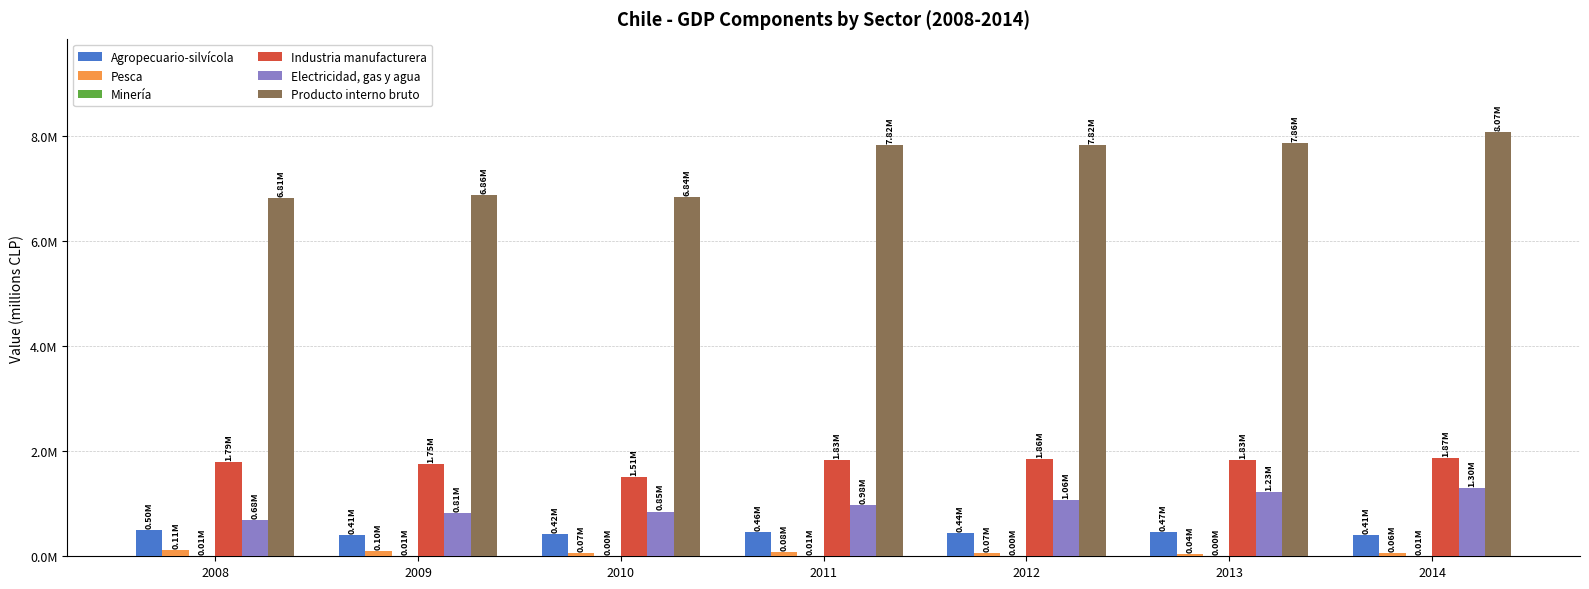

Are the bars grouped side by side (vs. stacked)?

Yes